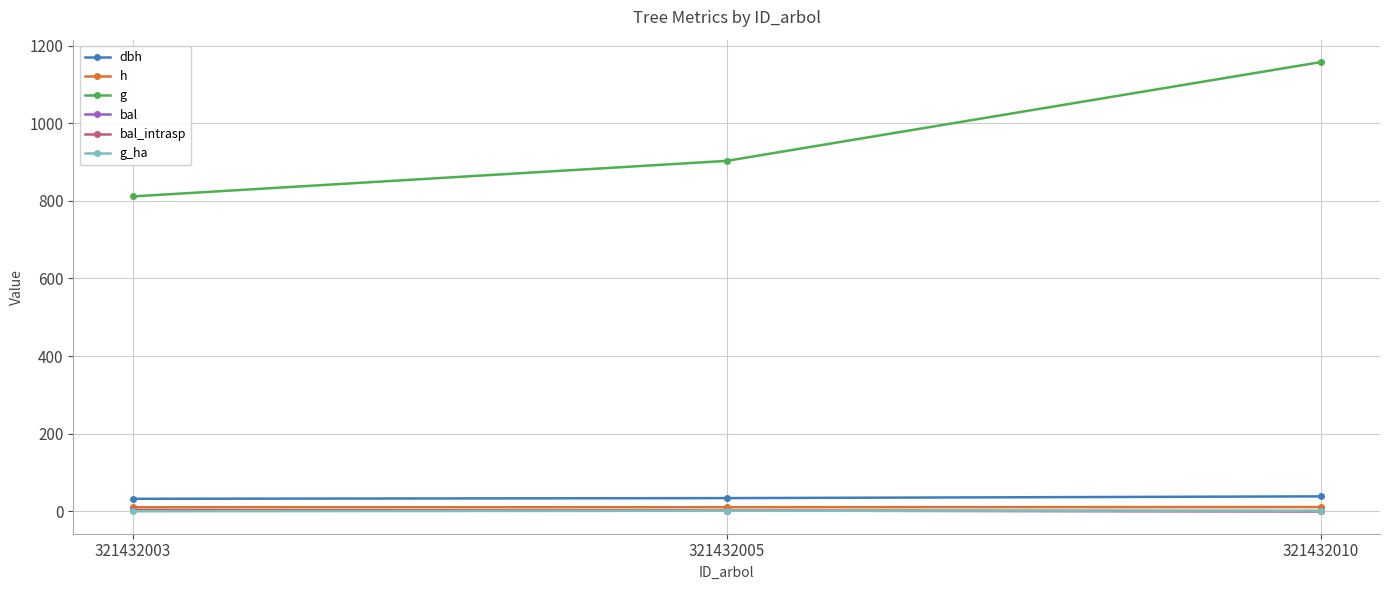

The g_ha series shows 1.9 at 321432005. True or false?

False